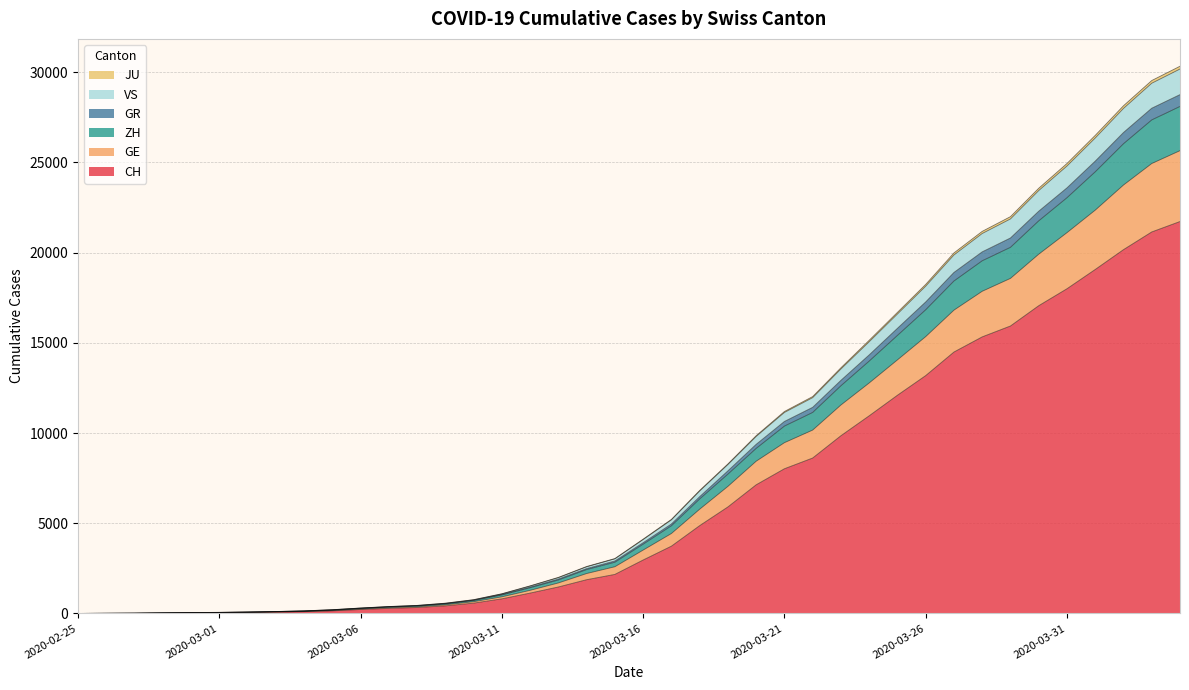

Is it true that JU equals 311 at 2020-03-09?

False